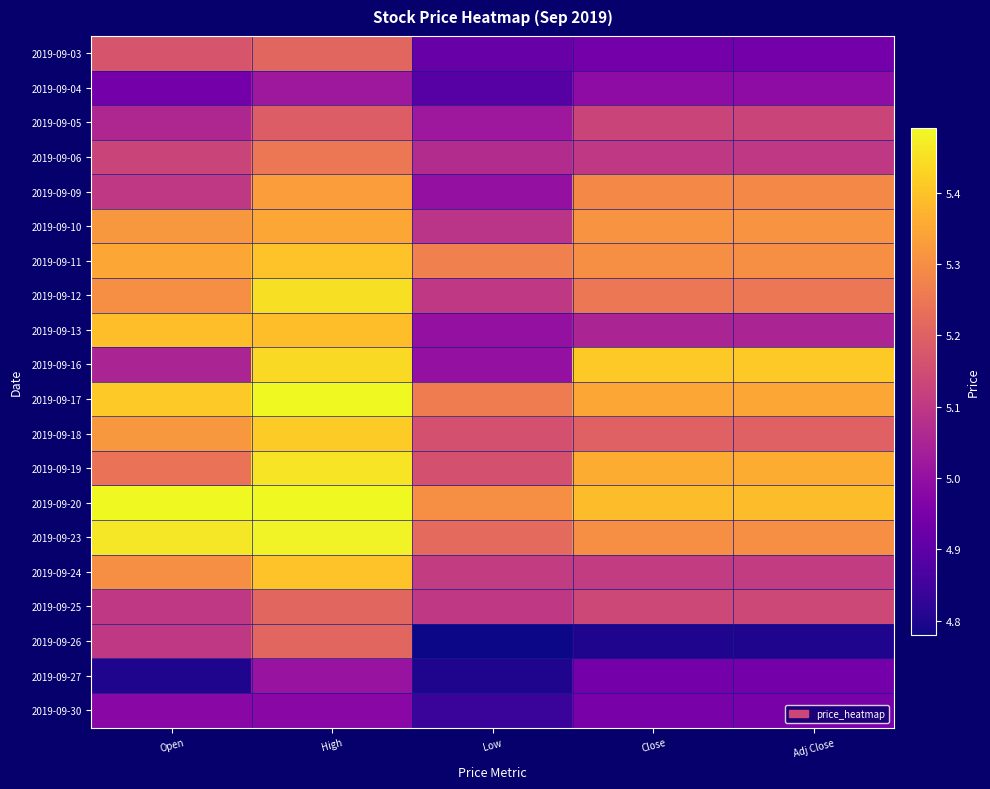

How many distinct data groups are displayed?

20